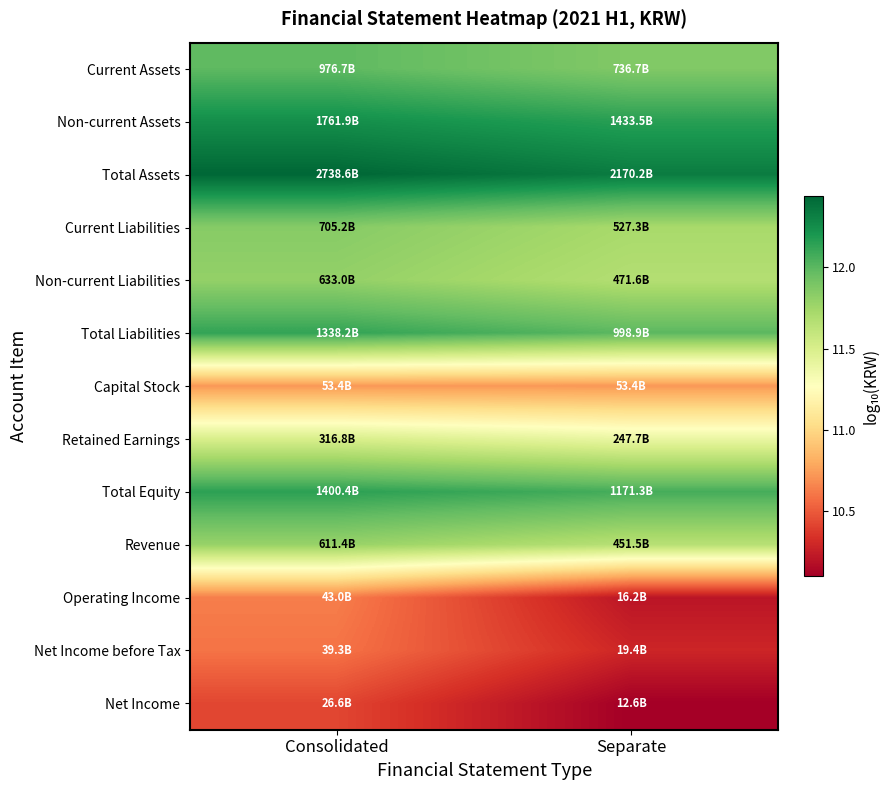

What is the spread (max minus min) of values at Consolidated?

2.0